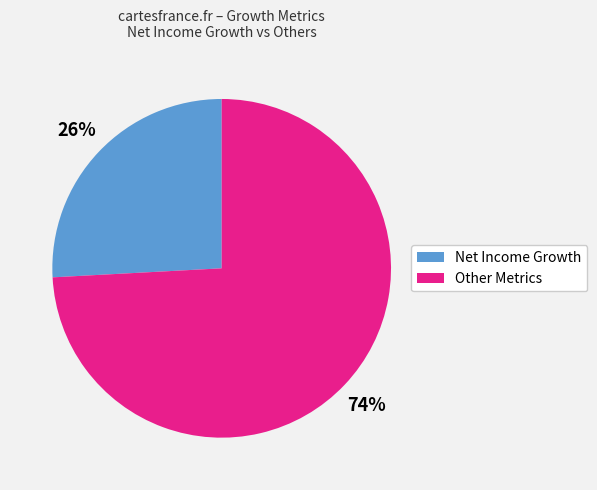

Which category has the smallest portion of the pie?

Net Income Growth